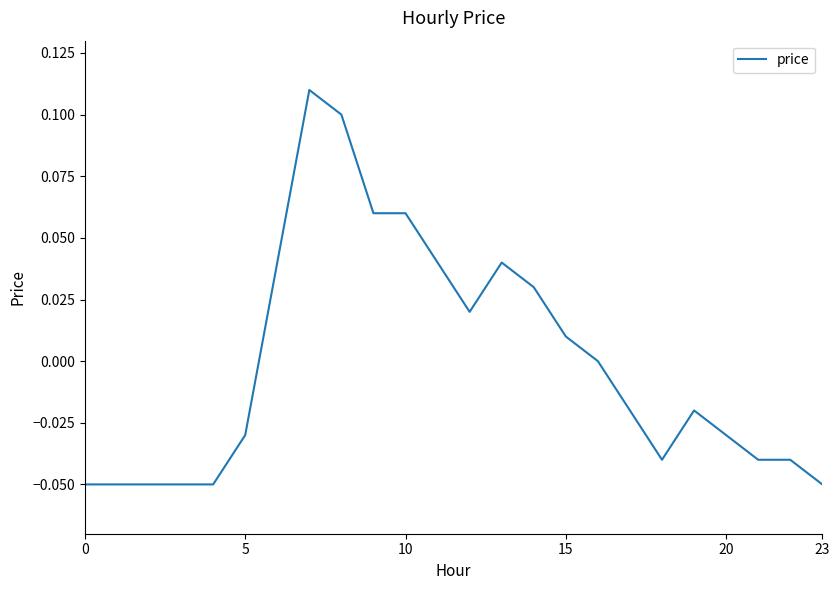

What is the difference between the maximum and minimum values?

0.2